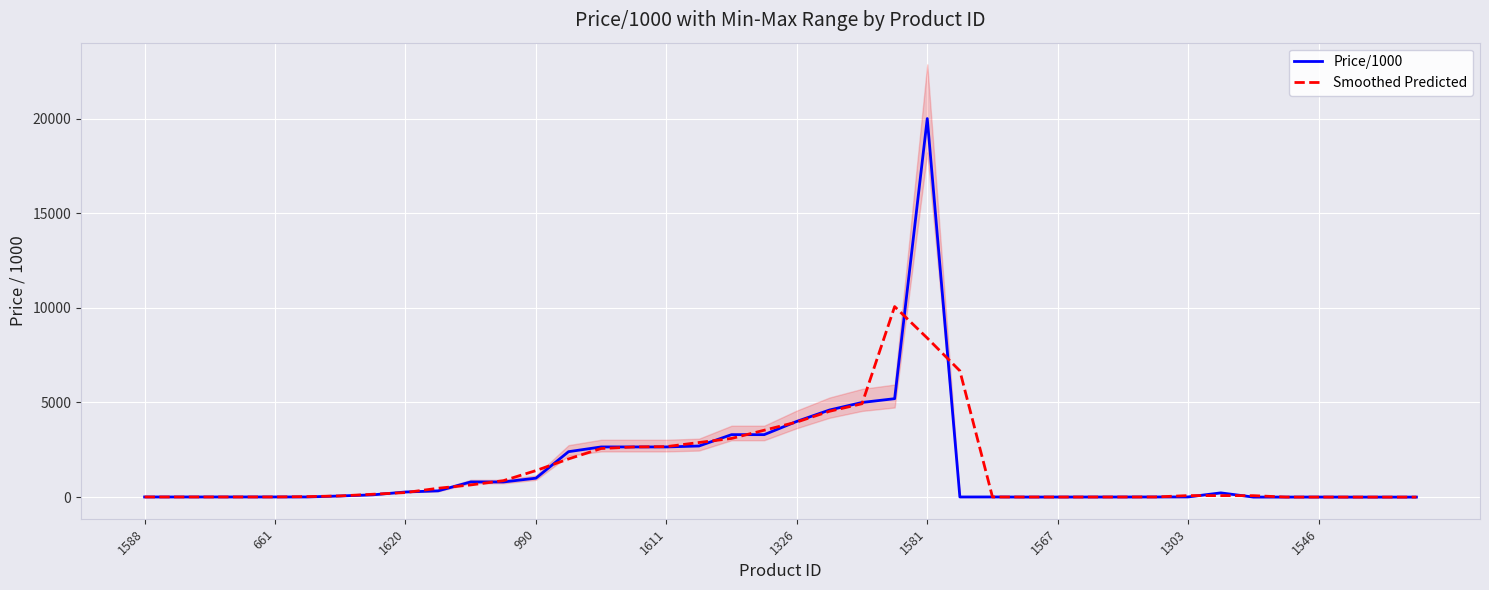

What is the greatest value displayed?

20000.0